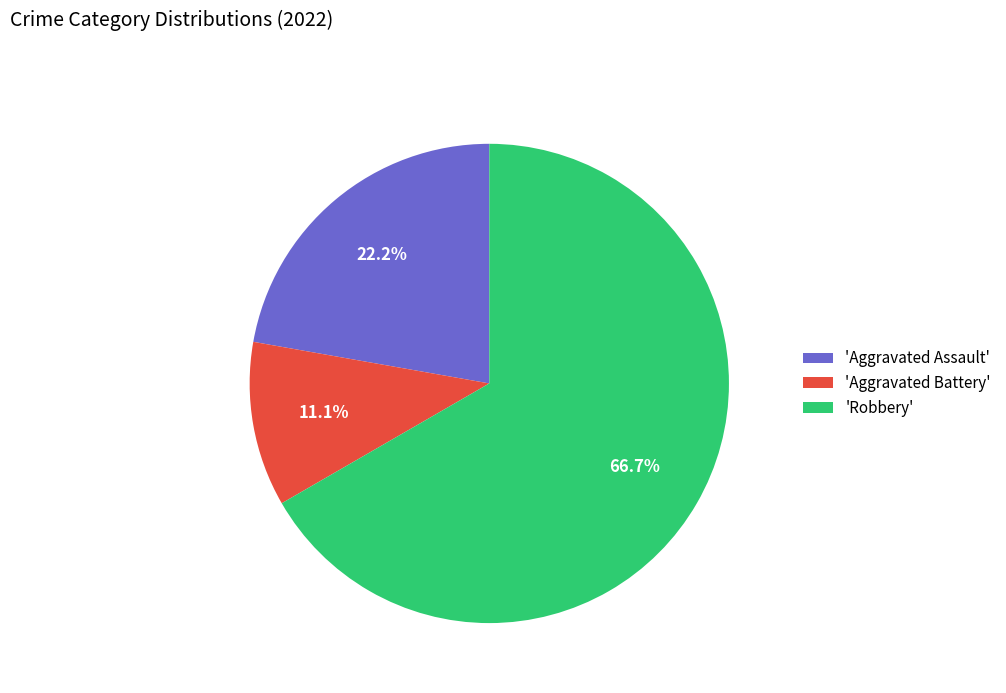

Do 'Aggravated Battery' and 'Robbery' together represent more than half of the pie?

Yes